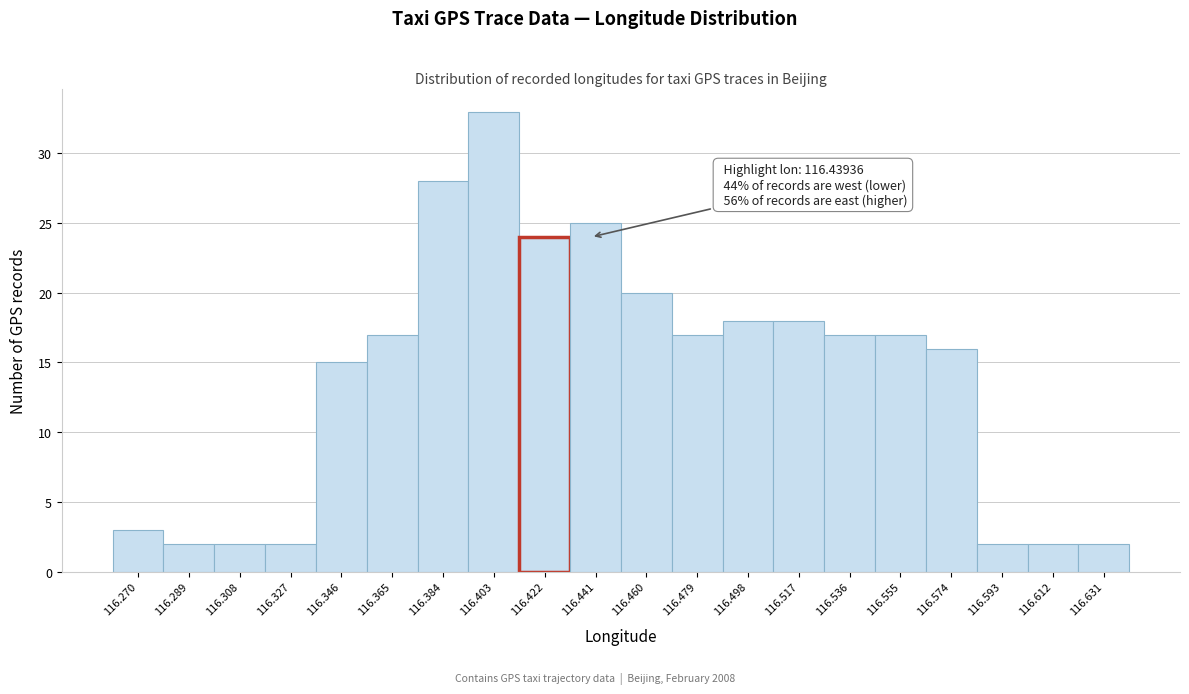

Reading left to right, extract all data points from this chart.

116.270=3	116.289=2	116.308=2	116.327=2	116.346=15	116.365=17	116.384=28	116.403=33	116.422=24	116.441=25	116.460=20	116.479=17	116.498=18	116.517=18	116.536=17	116.555=17	116.574=16	116.593=2	116.612=2	116.631=2